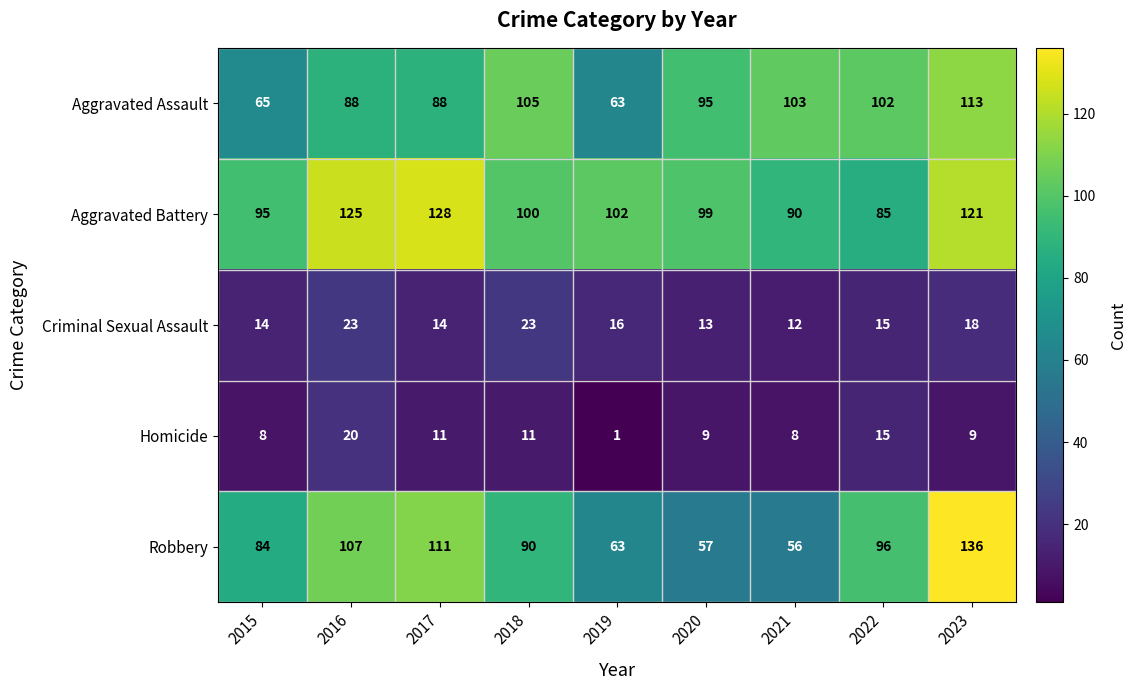

Which series has the largest total across all categories?

Aggravated Battery